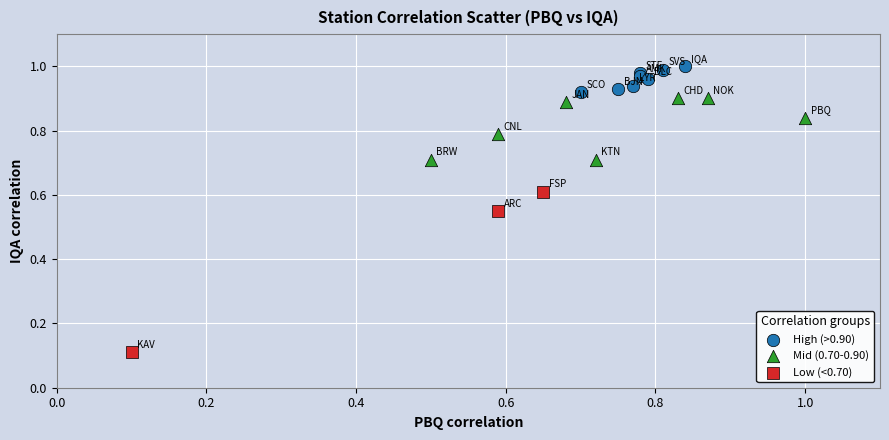

Which series reaches the minimum Y coordinate?

Low (<0.70)